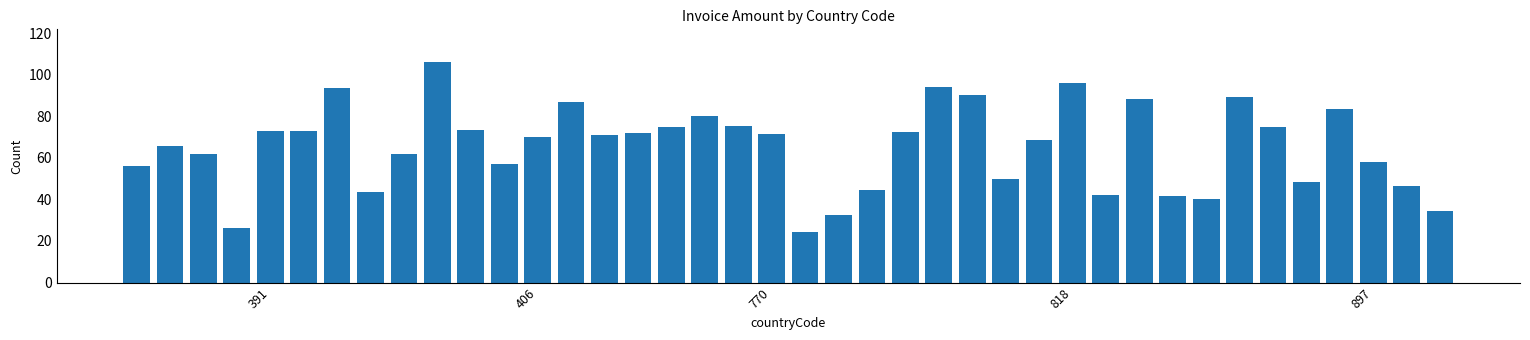

What is the maximum value shown in the chart?

105.9